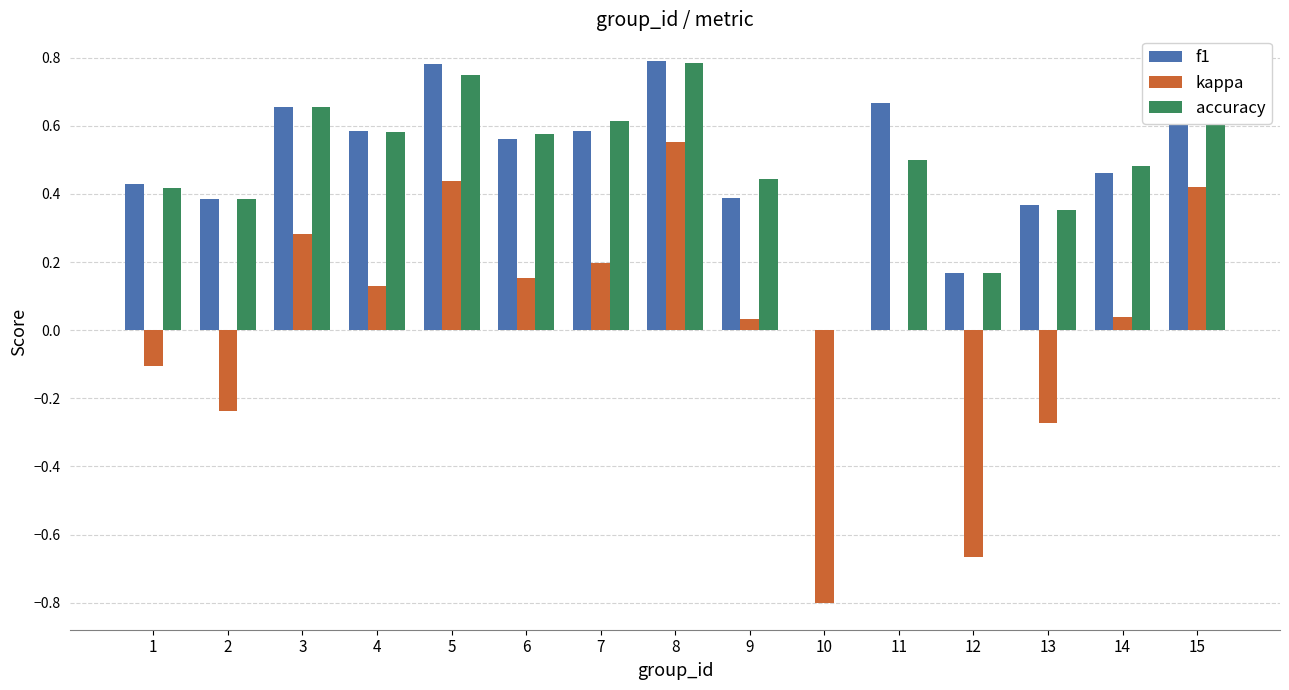

Which series has the largest range (max minus min)?

kappa